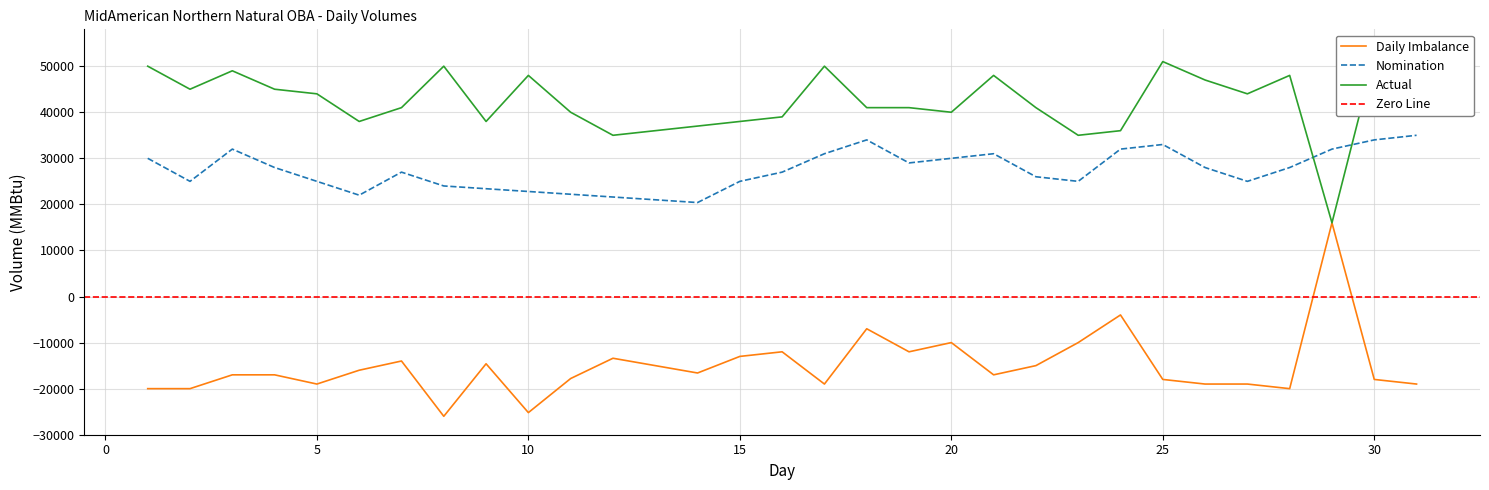

Read the Nomination value at 28, to the nearest 10.

28000